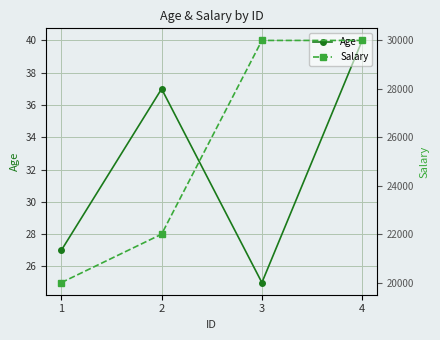

True or false: Age and Salary intersect in this chart.

False